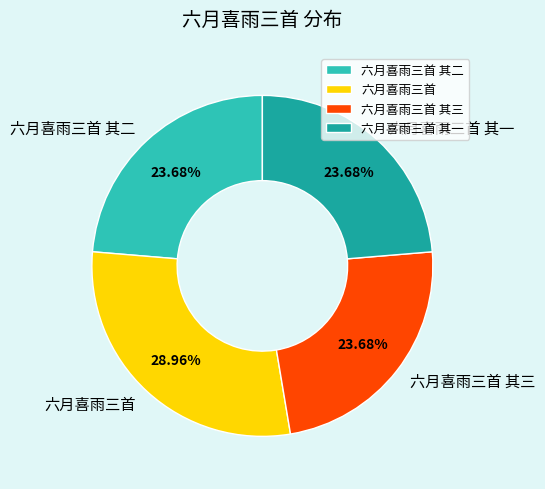

What percentage is the 六月喜雨三首 其一 slice, to the nearest percent?

24%